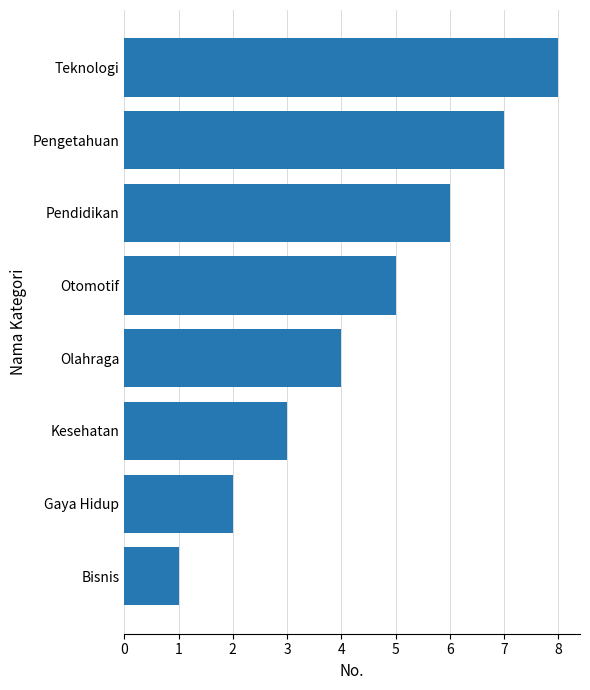

True or false: the data shows 1 at Bisnis.

True